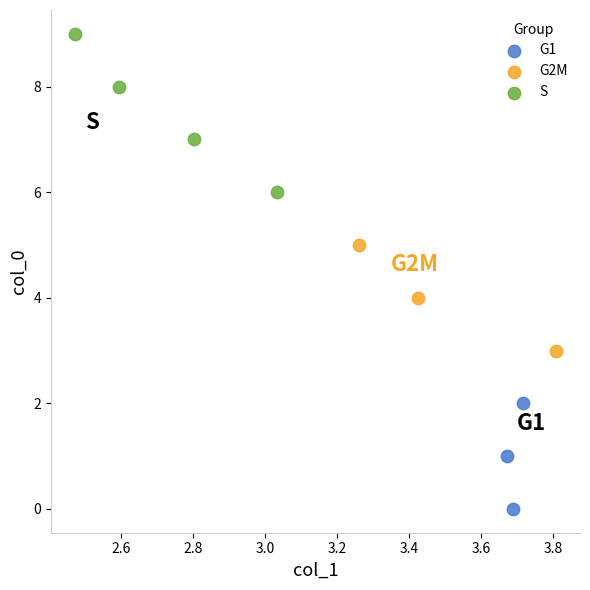

Which series has the largest Y range (max minus min)?

S